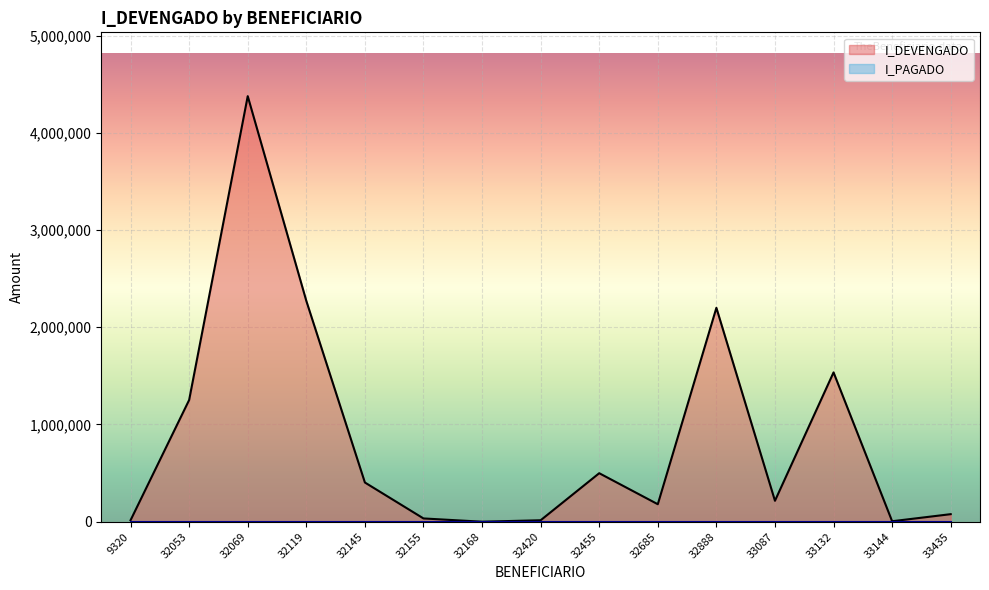

What is the greatest value displayed?

4376151.0